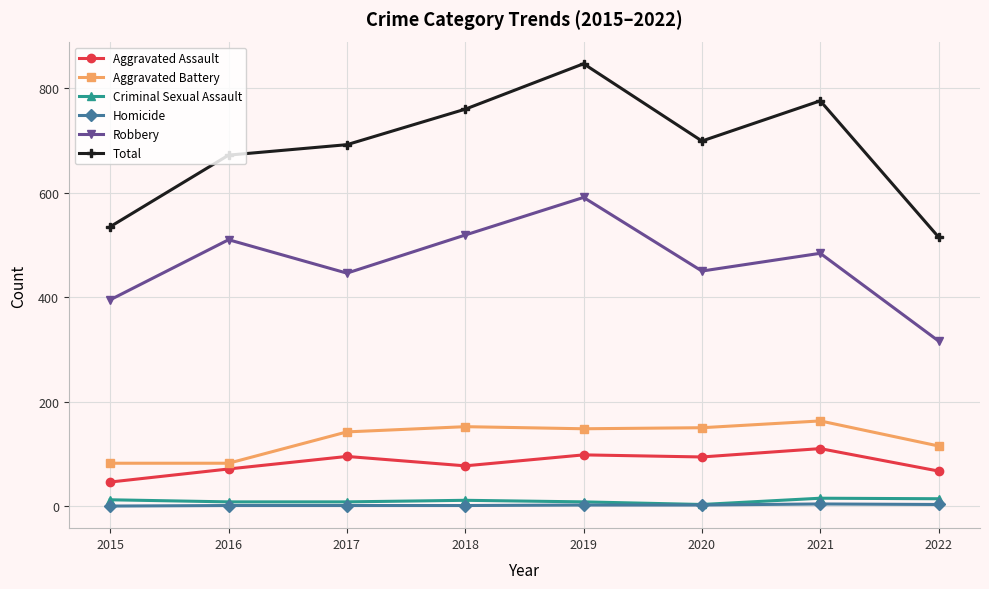

At 2018, list the series in order from smallest to largest.

Homicide, Criminal Sexual Assault, Aggravated Assault, Aggravated Battery, Robbery, Total